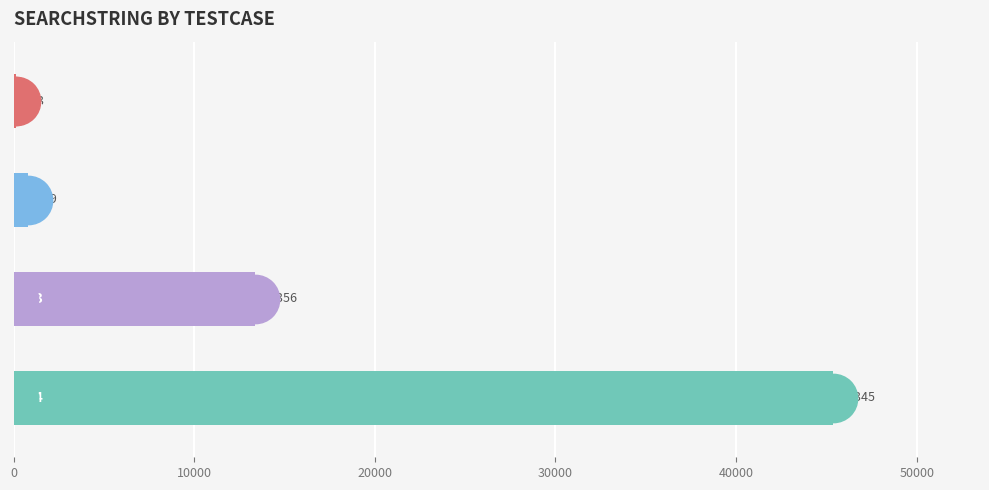

Which has a higher value, 10000 or 20000?

20000